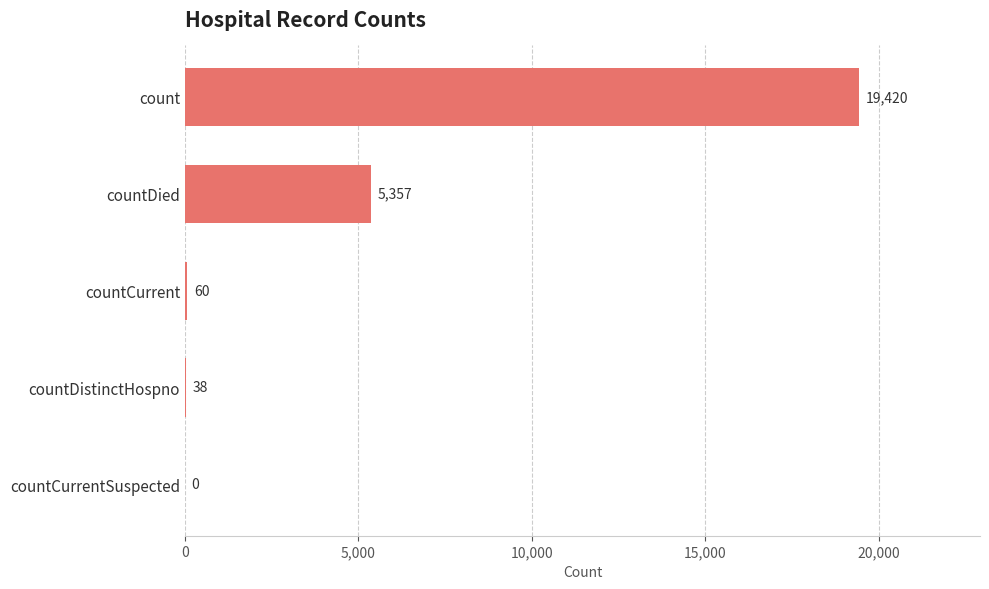

Count the number of categories in the chart.

5